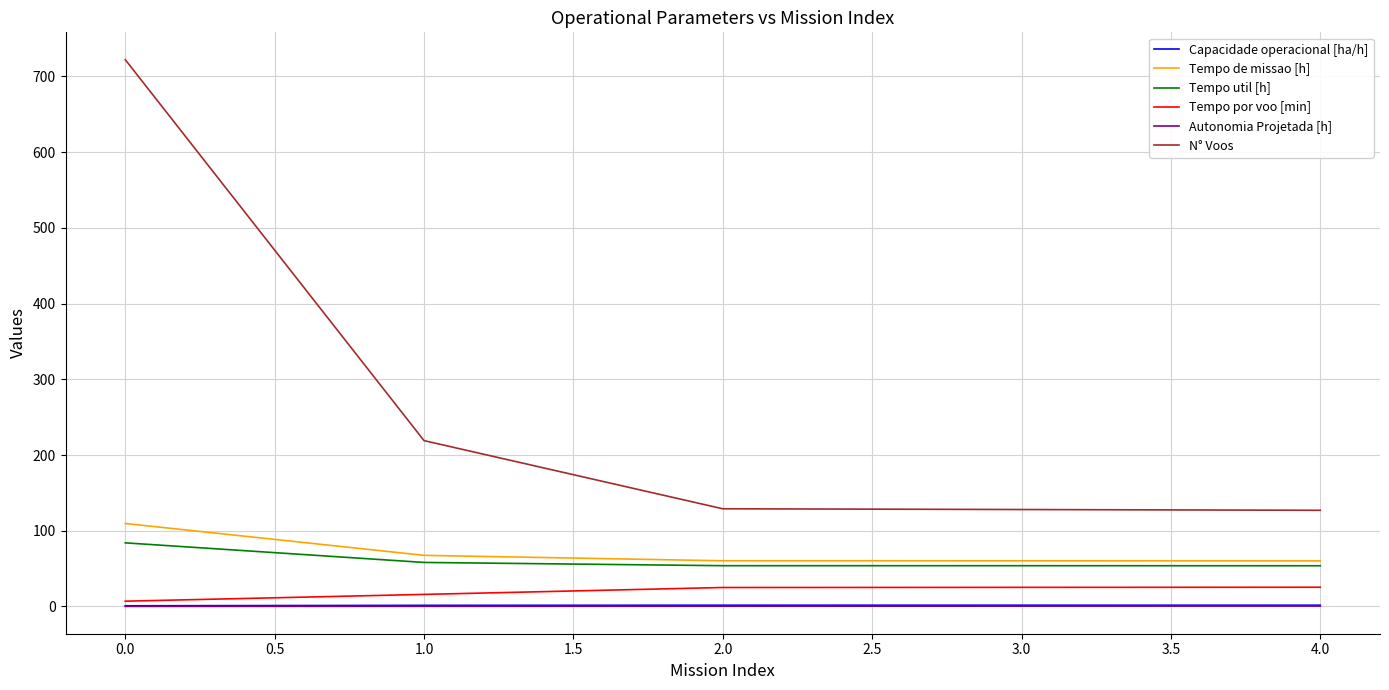

Which series has the widest spread of values?

N° Voos